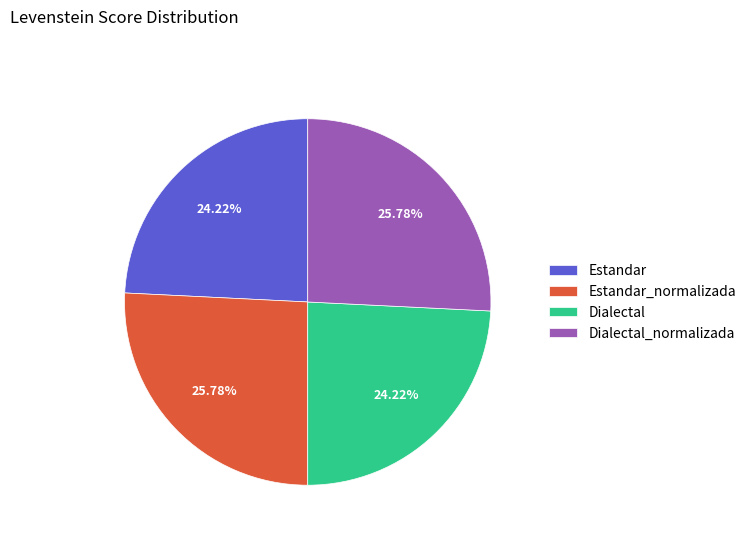

To the nearest percent, what is the difference between the Dialectal and Dialectal_normalizada slice percentages?

2%